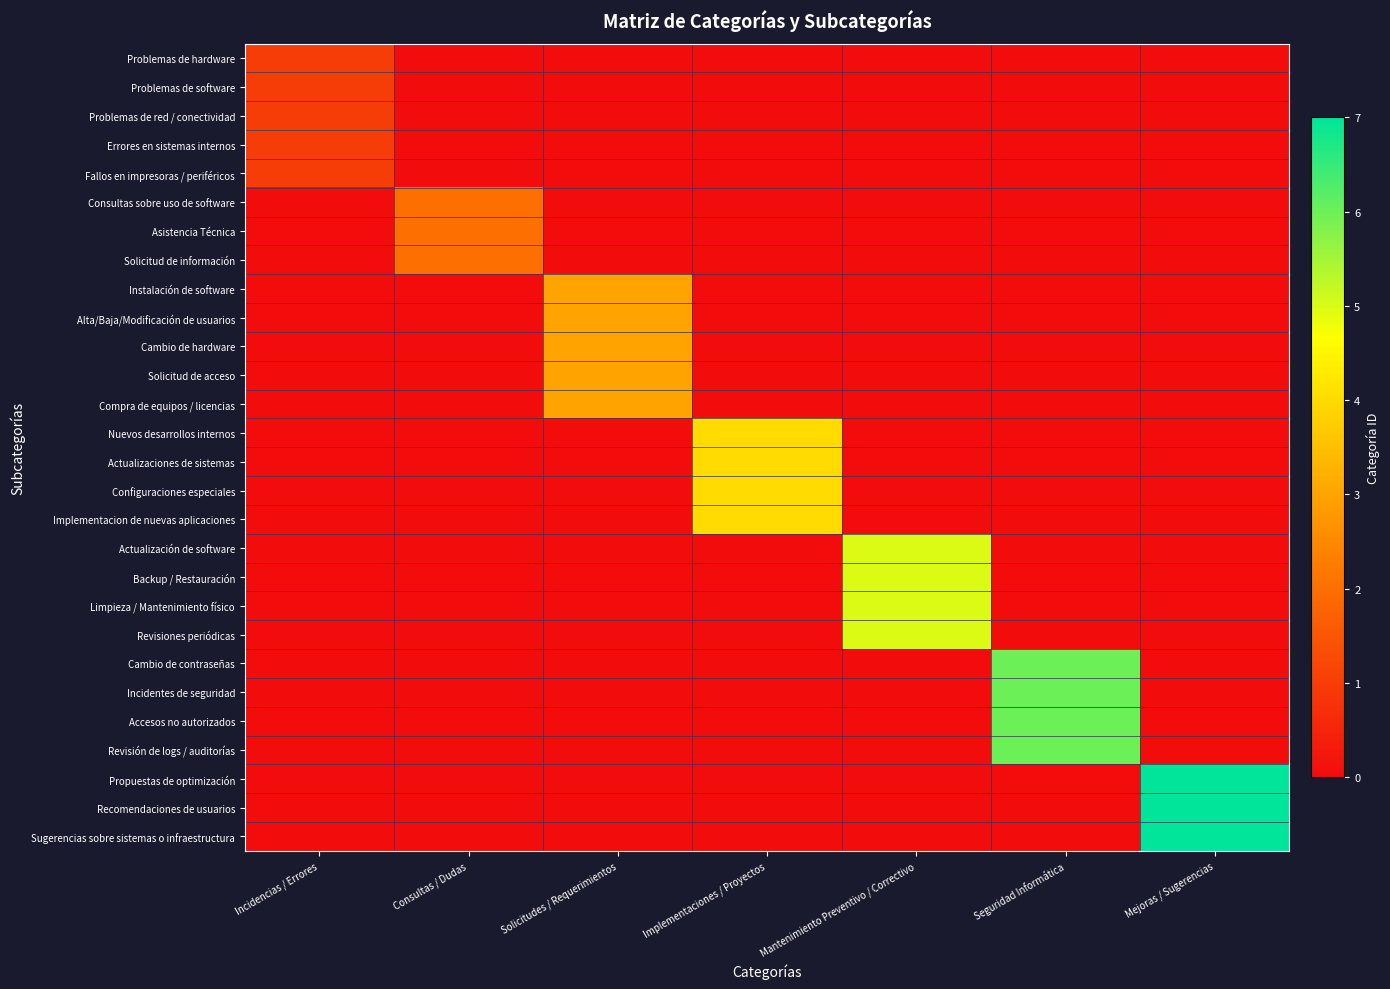

Reading right to left, extract all data points from this chart.

Problemas de hardware: Mejoras / Sugerencias=0	Seguridad Informática=0	Mantenimiento Preventivo / Correctivo=0	Implementaciones / Proyectos=0	Solicitudes / Requerimientos=0	Consultas / Dudas=0	Incidencias / Errores=1
Problemas de software: Mejoras / Sugerencias=0	Seguridad Informática=0	Mantenimiento Preventivo / Correctivo=0	Implementaciones / Proyectos=0	Solicitudes / Requerimientos=0	Consultas / Dudas=0	Incidencias / Errores=1
Problemas de red / conectividad: Mejoras / Sugerencias=0	Seguridad Informática=0	Mantenimiento Preventivo / Correctivo=0	Implementaciones / Proyectos=0	Solicitudes / Requerimientos=0	Consultas / Dudas=0	Incidencias / Errores=1
Errores en sistemas internos: Mejoras / Sugerencias=0	Seguridad Informática=0	Mantenimiento Preventivo / Correctivo=0	Implementaciones / Proyectos=0	Solicitudes / Requerimientos=0	Consultas / Dudas=0	Incidencias / Errores=1
Fallos en impresoras / periféricos: Mejoras / Sugerencias=0	Seguridad Informática=0	Mantenimiento Preventivo / Correctivo=0	Implementaciones / Proyectos=0	Solicitudes / Requerimientos=0	Consultas / Dudas=0	Incidencias / Errores=1
Consultas sobre uso de software: Mejoras / Sugerencias=0	Seguridad Informática=0	Mantenimiento Preventivo / Correctivo=0	Implementaciones / Proyectos=0	Solicitudes / Requerimientos=0	Consultas / Dudas=2	Incidencias / Errores=0
Asistencia Técnica: Mejoras / Sugerencias=0	Seguridad Informática=0	Mantenimiento Preventivo / Correctivo=0	Implementaciones / Proyectos=0	Solicitudes / Requerimientos=0	Consultas / Dudas=2	Incidencias / Errores=0
Solicitud de información: Mejoras / Sugerencias=0	Seguridad Informática=0	Mantenimiento Preventivo / Correctivo=0	Implementaciones / Proyectos=0	Solicitudes / Requerimientos=0	Consultas / Dudas=2	Incidencias / Errores=0
Instalación de software: Mejoras / Sugerencias=0	Seguridad Informática=0	Mantenimiento Preventivo / Correctivo=0	Implementaciones / Proyectos=0	Solicitudes / Requerimientos=3	Consultas / Dudas=0	Incidencias / Errores=0
Alta/Baja/Modificación de usuarios: Mejoras / Sugerencias=0	Seguridad Informática=0	Mantenimiento Preventivo / Correctivo=0	Implementaciones / Proyectos=0	Solicitudes / Requerimientos=3	Consultas / Dudas=0	Incidencias / Errores=0
Cambio de hardware: Mejoras / Sugerencias=0	Seguridad Informática=0	Mantenimiento Preventivo / Correctivo=0	Implementaciones / Proyectos=0	Solicitudes / Requerimientos=3	Consultas / Dudas=0	Incidencias / Errores=0
Solicitud de acceso: Mejoras / Sugerencias=0	Seguridad Informática=0	Mantenimiento Preventivo / Correctivo=0	Implementaciones / Proyectos=0	Solicitudes / Requerimientos=3	Consultas / Dudas=0	Incidencias / Errores=0
Compra de equipos / licencias: Mejoras / Sugerencias=0	Seguridad Informática=0	Mantenimiento Preventivo / Correctivo=0	Implementaciones / Proyectos=0	Solicitudes / Requerimientos=3	Consultas / Dudas=0	Incidencias / Errores=0
Nuevos desarrollos internos: Mejoras / Sugerencias=0	Seguridad Informática=0	Mantenimiento Preventivo / Correctivo=0	Implementaciones / Proyectos=4	Solicitudes / Requerimientos=0	Consultas / Dudas=0	Incidencias / Errores=0
Actualizaciones de sistemas: Mejoras / Sugerencias=0	Seguridad Informática=0	Mantenimiento Preventivo / Correctivo=0	Implementaciones / Proyectos=4	Solicitudes / Requerimientos=0	Consultas / Dudas=0	Incidencias / Errores=0
Configuraciones especiales: Mejoras / Sugerencias=0	Seguridad Informática=0	Mantenimiento Preventivo / Correctivo=0	Implementaciones / Proyectos=4	Solicitudes / Requerimientos=0	Consultas / Dudas=0	Incidencias / Errores=0
Implementacion de nuevas aplicaciones: Mejoras / Sugerencias=0	Seguridad Informática=0	Mantenimiento Preventivo / Correctivo=0	Implementaciones / Proyectos=4	Solicitudes / Requerimientos=0	Consultas / Dudas=0	Incidencias / Errores=0
Actualización de software: Mejoras / Sugerencias=0	Seguridad Informática=0	Mantenimiento Preventivo / Correctivo=5	Implementaciones / Proyectos=0	Solicitudes / Requerimientos=0	Consultas / Dudas=0	Incidencias / Errores=0
Backup / Restauración: Mejoras / Sugerencias=0	Seguridad Informática=0	Mantenimiento Preventivo / Correctivo=5	Implementaciones / Proyectos=0	Solicitudes / Requerimientos=0	Consultas / Dudas=0	Incidencias / Errores=0
Limpieza / Mantenimiento físico: Mejoras / Sugerencias=0	Seguridad Informática=0	Mantenimiento Preventivo / Correctivo=5	Implementaciones / Proyectos=0	Solicitudes / Requerimientos=0	Consultas / Dudas=0	Incidencias / Errores=0
Revisiones periódicas: Mejoras / Sugerencias=0	Seguridad Informática=0	Mantenimiento Preventivo / Correctivo=5	Implementaciones / Proyectos=0	Solicitudes / Requerimientos=0	Consultas / Dudas=0	Incidencias / Errores=0
Cambio de contraseñas: Mejoras / Sugerencias=0	Seguridad Informática=6	Mantenimiento Preventivo / Correctivo=0	Implementaciones / Proyectos=0	Solicitudes / Requerimientos=0	Consultas / Dudas=0	Incidencias / Errores=0
Incidentes de seguridad: Mejoras / Sugerencias=0	Seguridad Informática=6	Mantenimiento Preventivo / Correctivo=0	Implementaciones / Proyectos=0	Solicitudes / Requerimientos=0	Consultas / Dudas=0	Incidencias / Errores=0
Accesos no autorizados: Mejoras / Sugerencias=0	Seguridad Informática=6	Mantenimiento Preventivo / Correctivo=0	Implementaciones / Proyectos=0	Solicitudes / Requerimientos=0	Consultas / Dudas=0	Incidencias / Errores=0
Revisión de logs / auditorías: Mejoras / Sugerencias=0	Seguridad Informática=6	Mantenimiento Preventivo / Correctivo=0	Implementaciones / Proyectos=0	Solicitudes / Requerimientos=0	Consultas / Dudas=0	Incidencias / Errores=0
Propuestas de optimización: Mejoras / Sugerencias=7	Seguridad Informática=0	Mantenimiento Preventivo / Correctivo=0	Implementaciones / Proyectos=0	Solicitudes / Requerimientos=0	Consultas / Dudas=0	Incidencias / Errores=0
Recomendaciones de usuarios: Mejoras / Sugerencias=7	Seguridad Informática=0	Mantenimiento Preventivo / Correctivo=0	Implementaciones / Proyectos=0	Solicitudes / Requerimientos=0	Consultas / Dudas=0	Incidencias / Errores=0
Sugerencias sobre sistemas o infraestructura: Mejoras / Sugerencias=7	Seguridad Informática=0	Mantenimiento Preventivo / Correctivo=0	Implementaciones / Proyectos=0	Solicitudes / Requerimientos=0	Consultas / Dudas=0	Incidencias / Errores=0